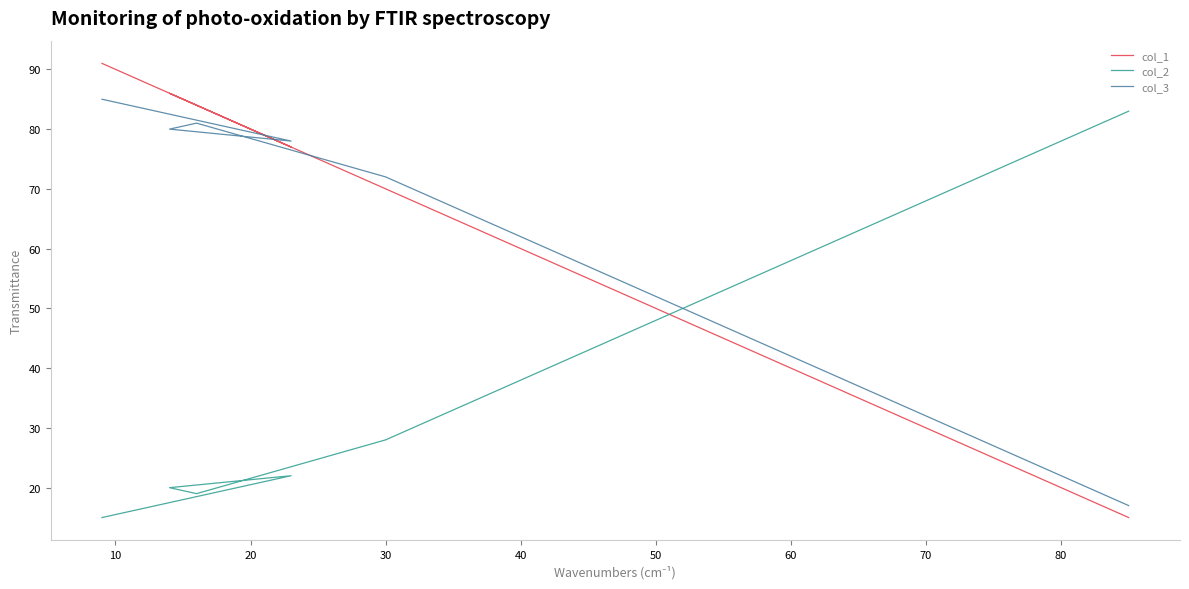

How many data points does each series have?

6